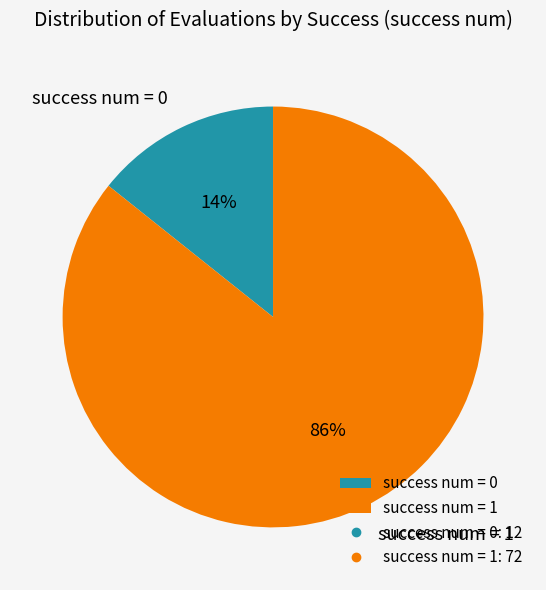

Is it true that success num = 1 is 86% of the pie?

True